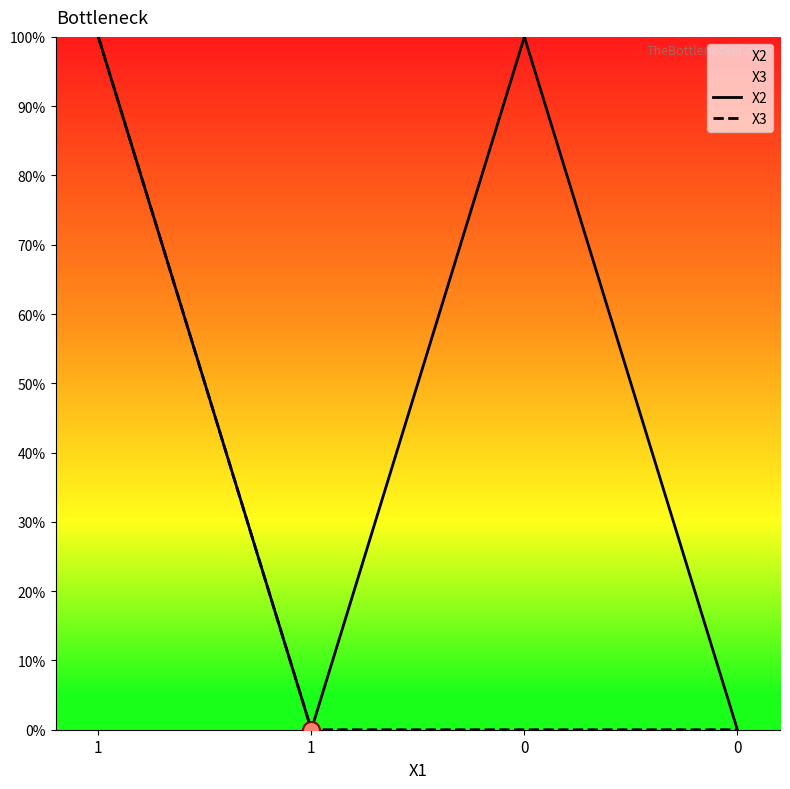

At how many categories does at least one series exceed 0?

2